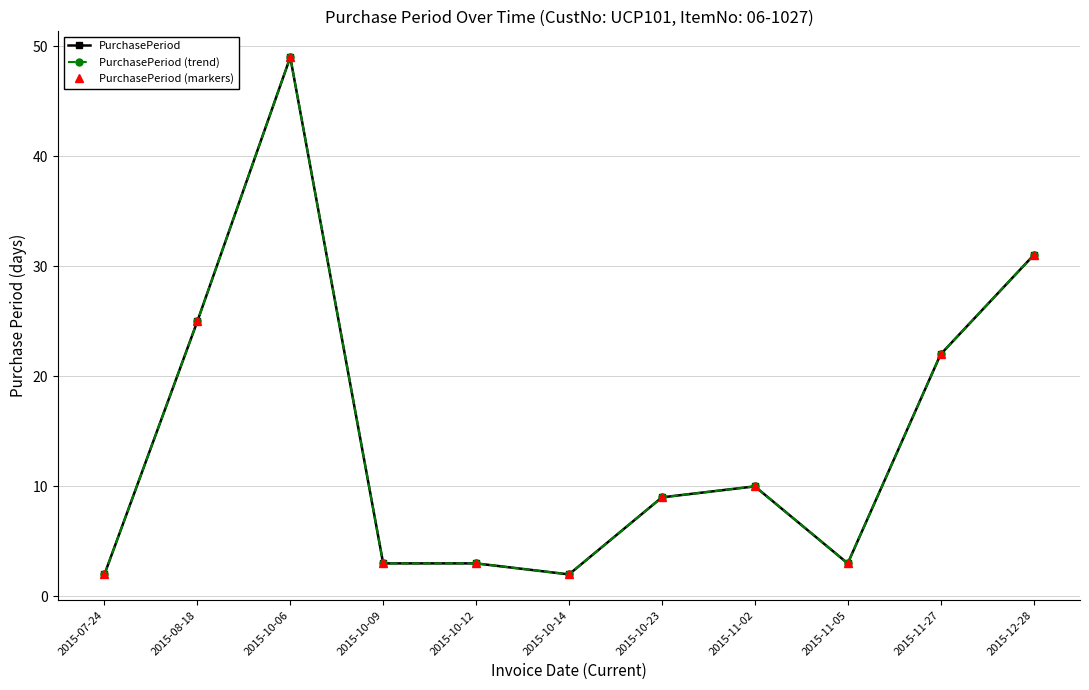

Which label corresponds to the smallest value in the chart?

2015-07-24